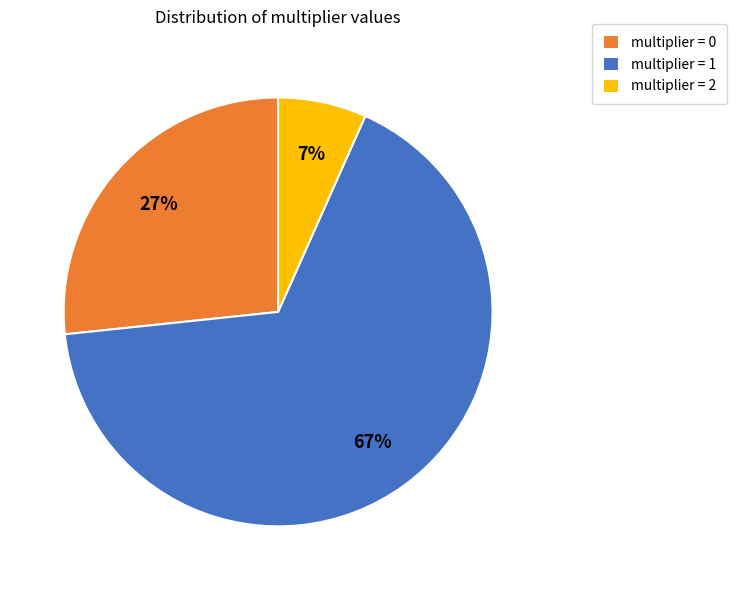

What is the ratio of the value at multiplier = 1 to the value at multiplier = 0?

2.5